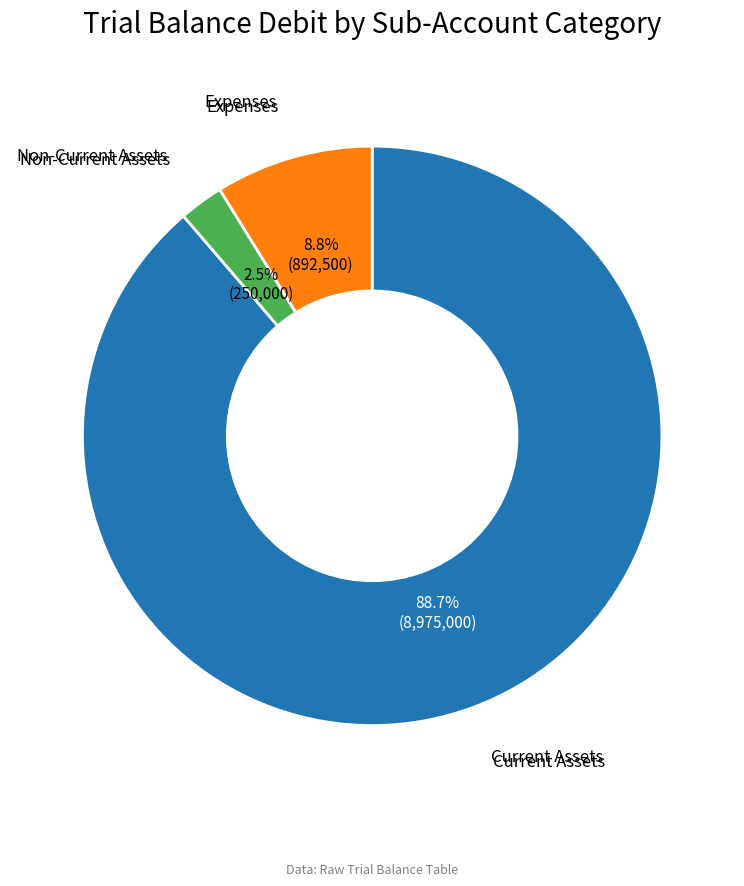

How many slices are in this pie chart?

3